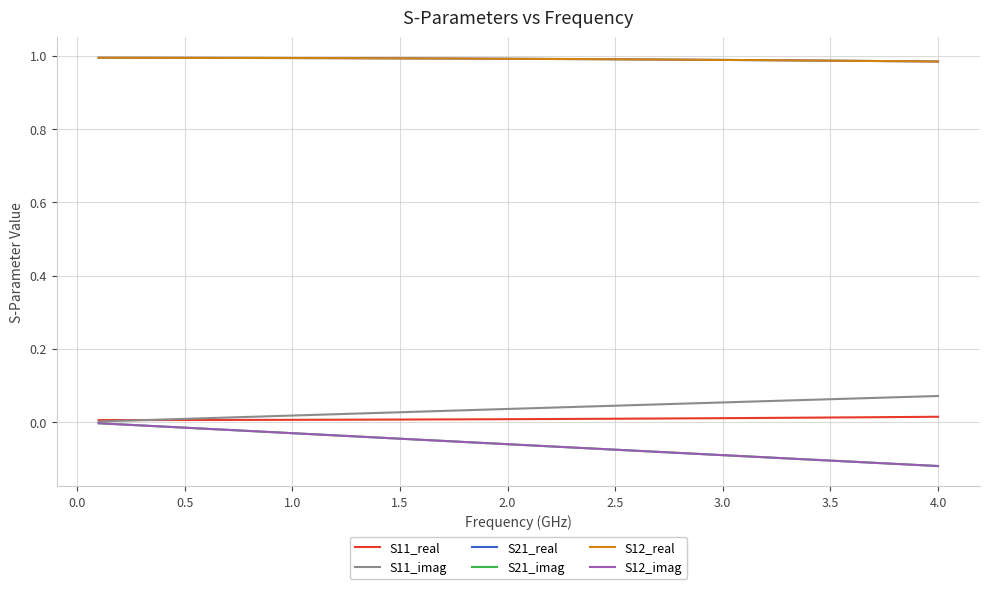

What is the average value of the S12_real series?

1.0